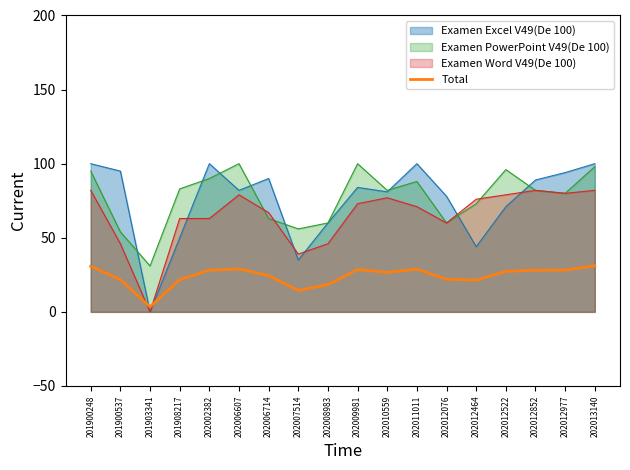

What is the average value?

24.1